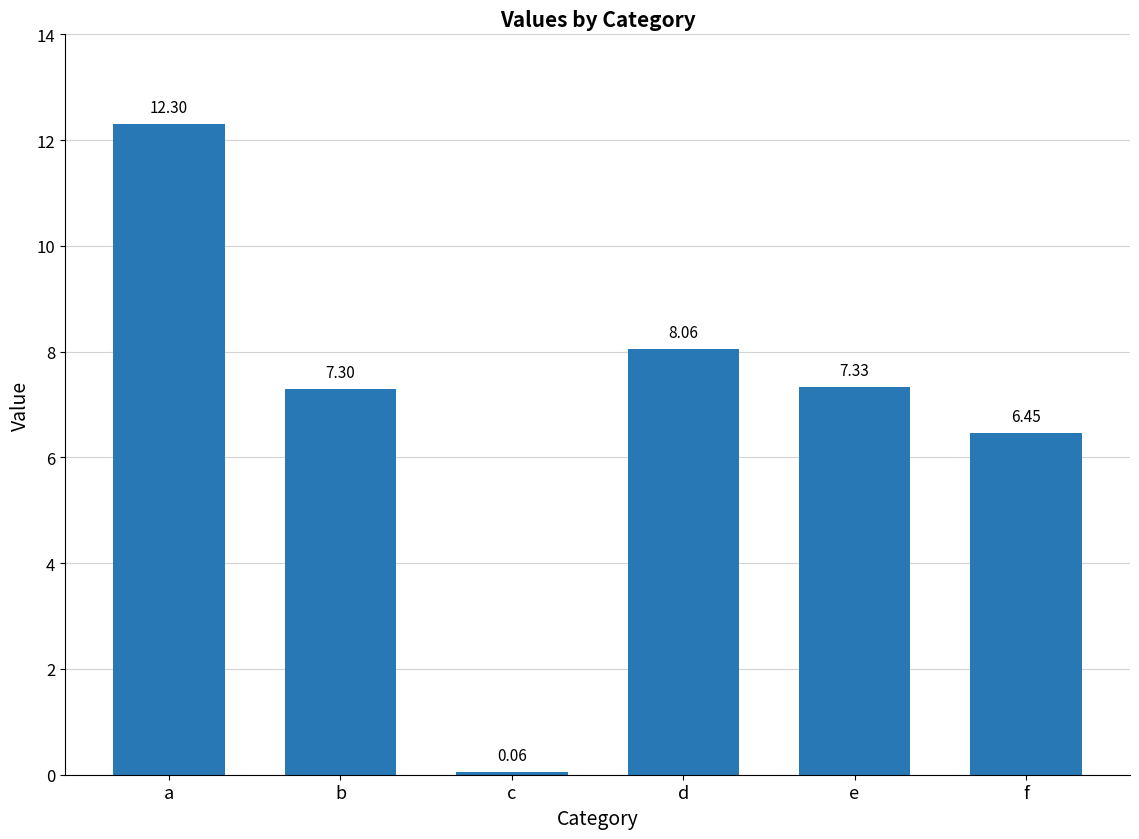

How many data points are above 7?

4